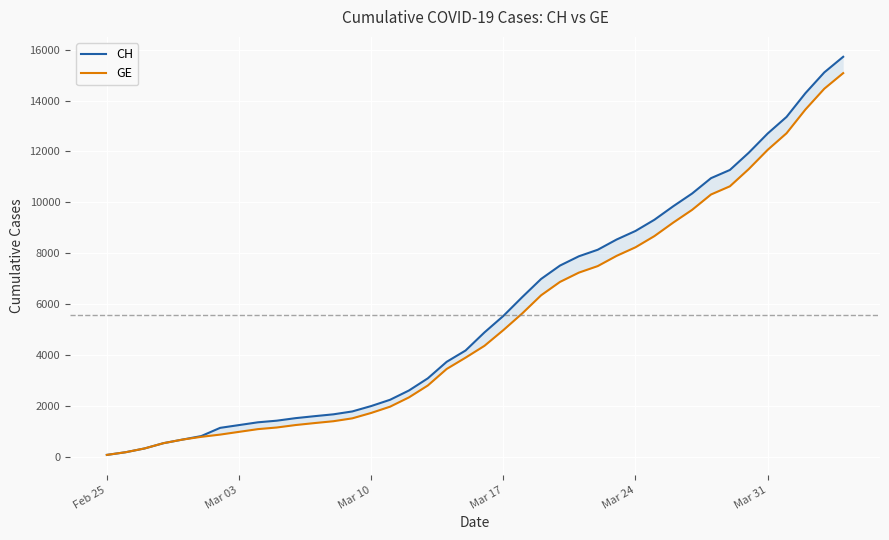

True or false: CH and GE cross at least once.

False